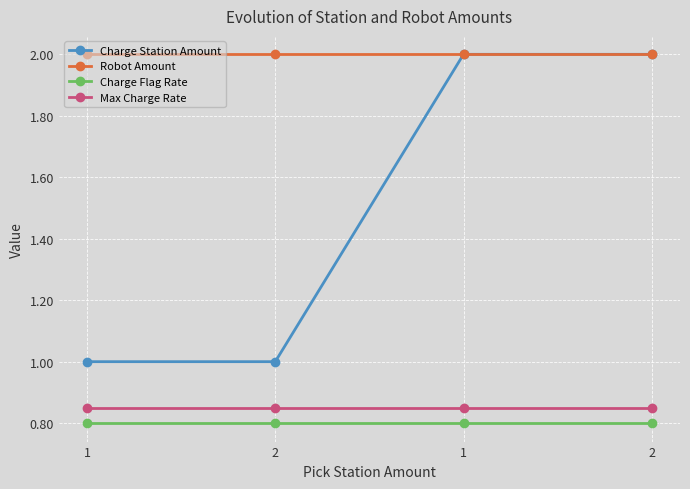

List the labels in order of Charge Station Amount value, largest first.

1, 2, 1, 2